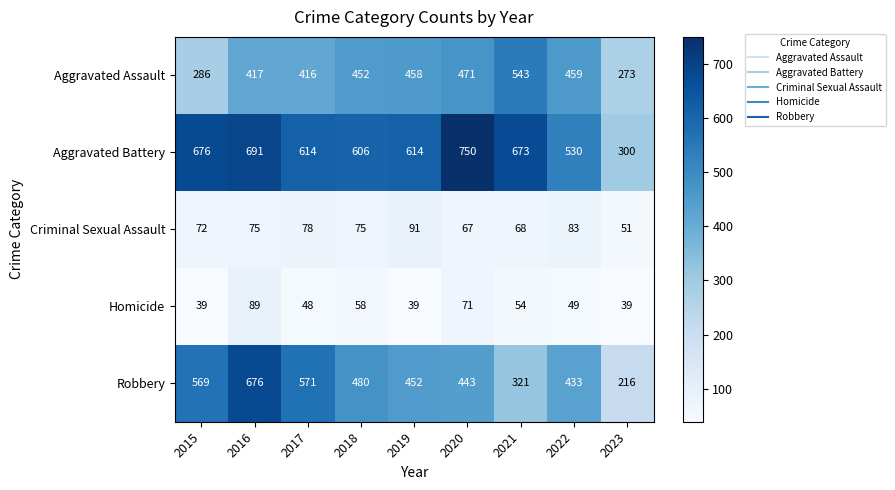

Which series has the largest range (max minus min)?

Robbery